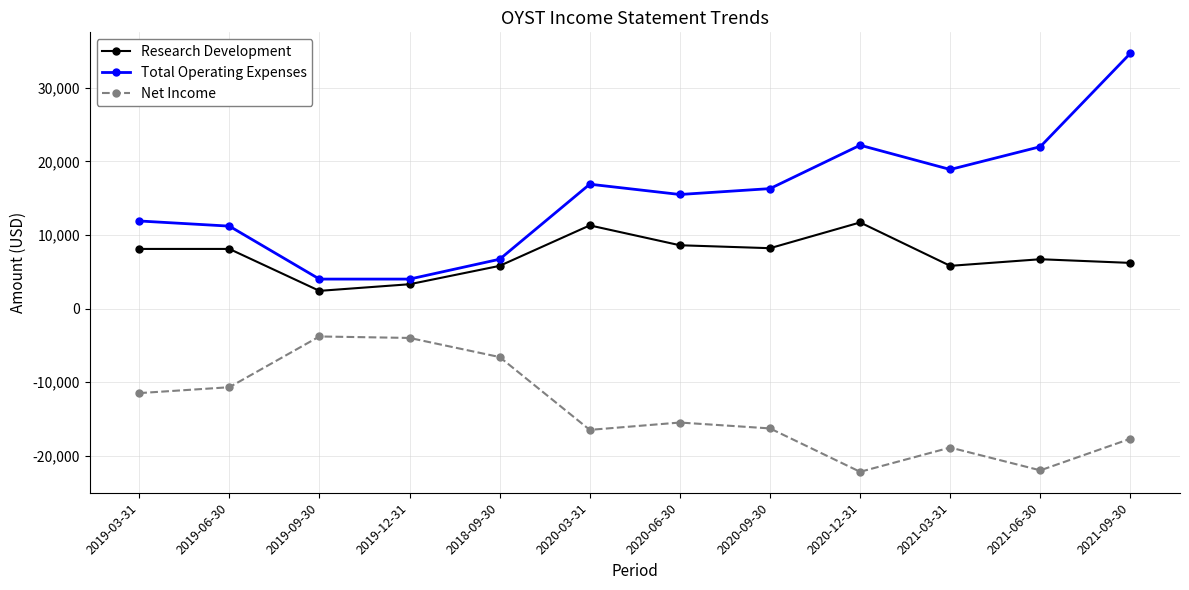

What is the sum of the Net Income values at 2019-09-30 and 2019-12-31?

-7800